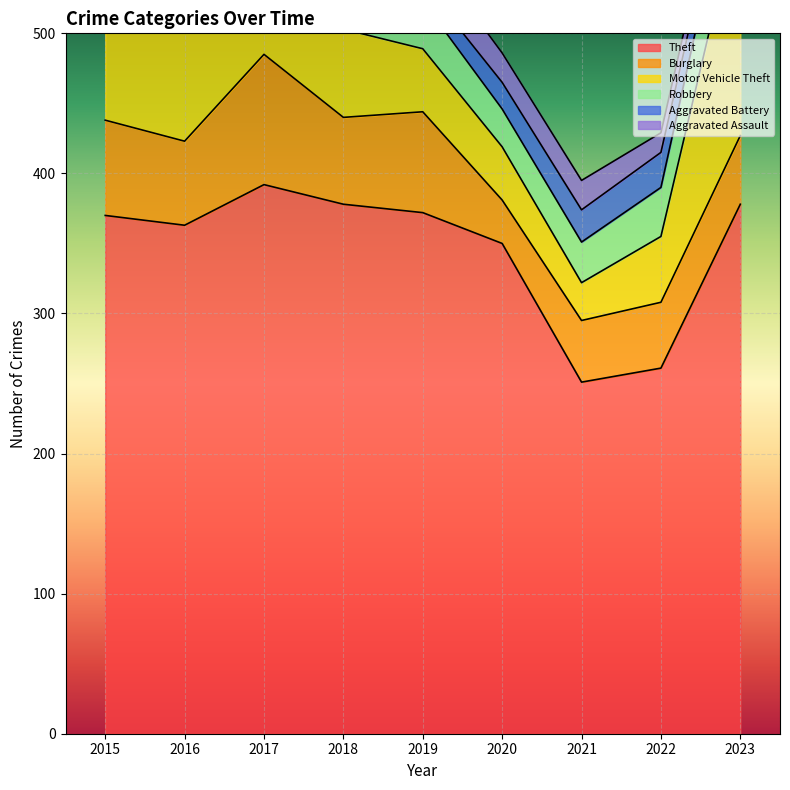

In Aggravated Assault, how many points are higher than both neighbors (excluding endpoints)?

2